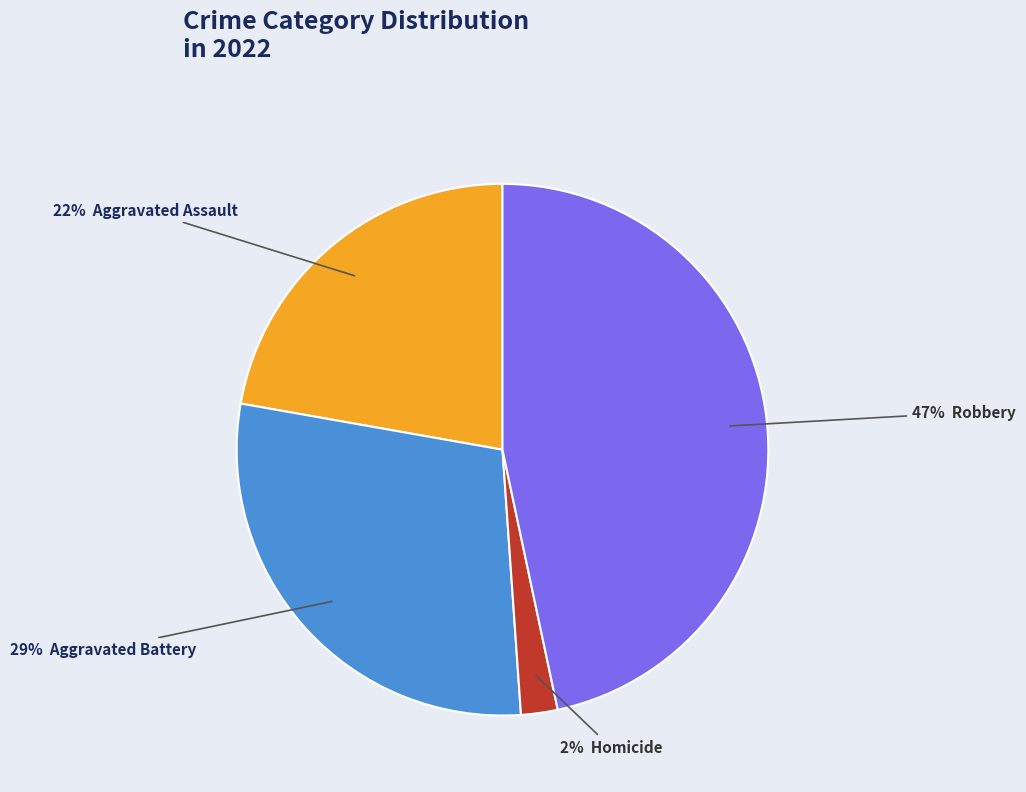

To the nearest percent, what is the average slice percentage?

25%